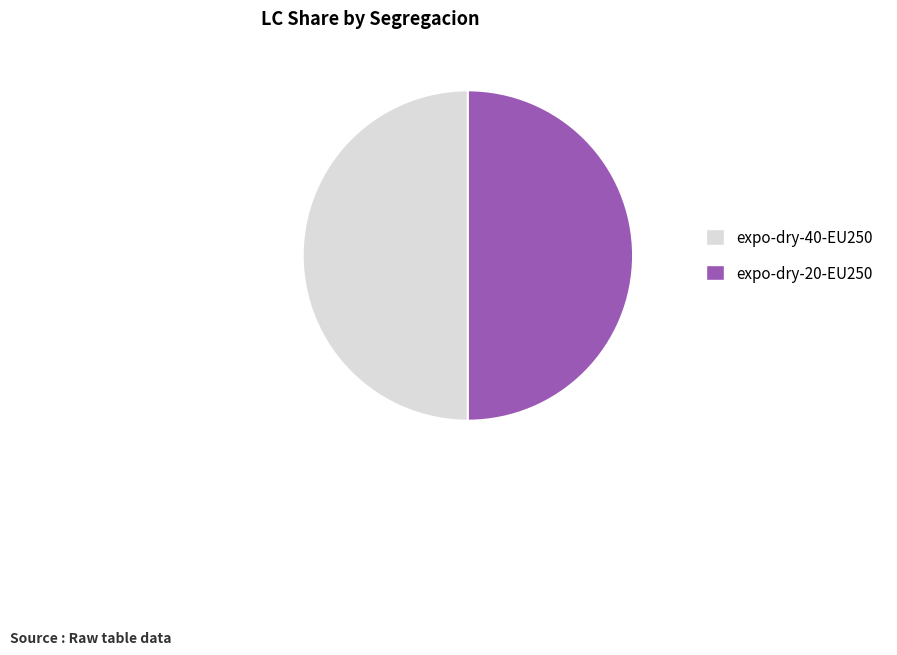

The expo-dry-20-EU250 slice represents 56% of the pie. True or false?

False